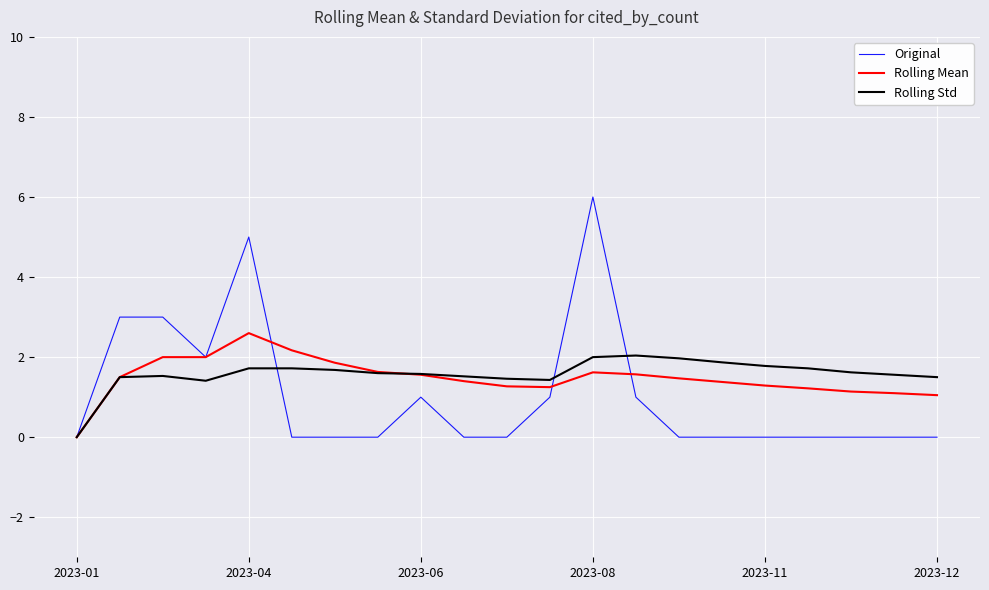

What is the maximum value shown in the chart?

6.0